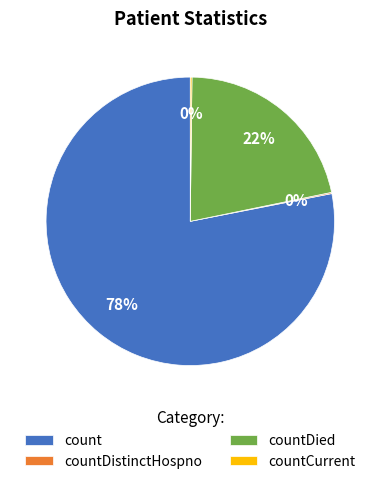

Between count and countDied, which is larger?

count